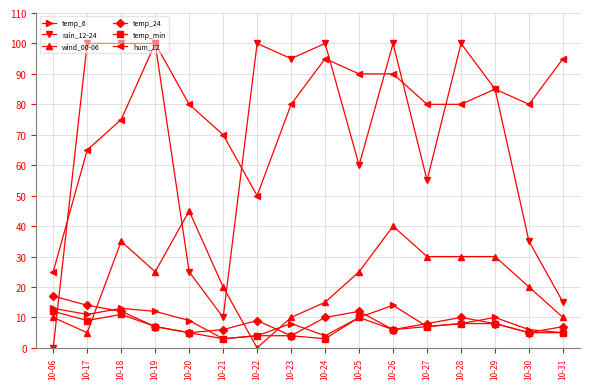

Between 10-06 and 10-29, which series saw the biggest shift?

rain_12-24